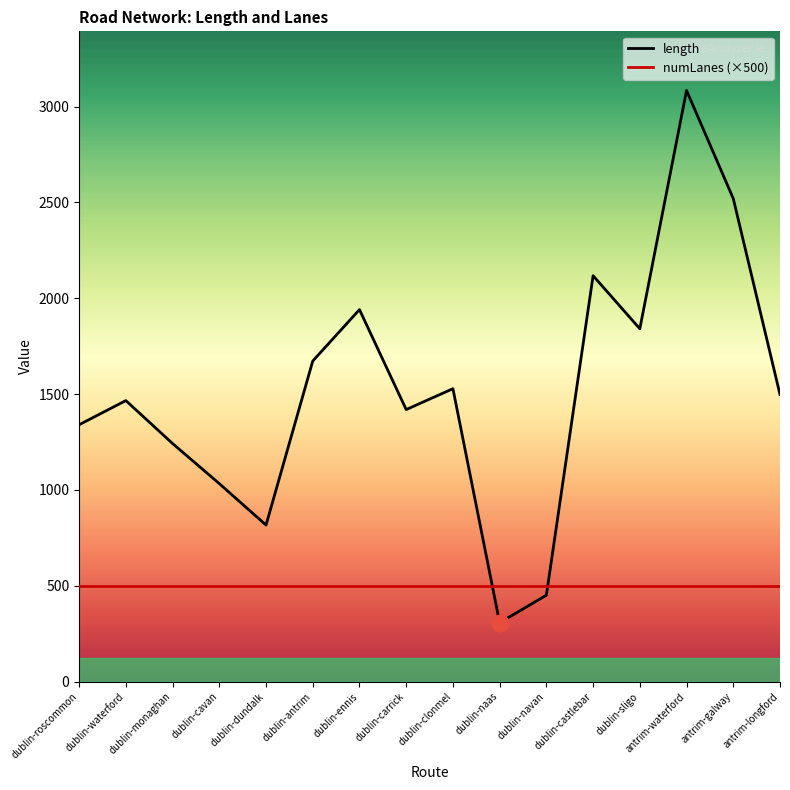

Reading left to right, list all the values displayed in this chart.

dublin-roscommon=1339.9	dublin-waterford=1466.1	dublin-monaghan=1242.0	dublin-cavan=1032.8	dublin-dundalk=816.6	dublin-antrim=1672.4	dublin-ennis=1940.7	dublin-carrick=1419.2	dublin-clonmel=1528.0	dublin-naas=307.4	dublin-navan=450.7	dublin-castlebar=2117.6	dublin-sligo=1840.7	antrim-waterford=3084.0	antrim-galway=2519.9	antrim-longford=1497.6